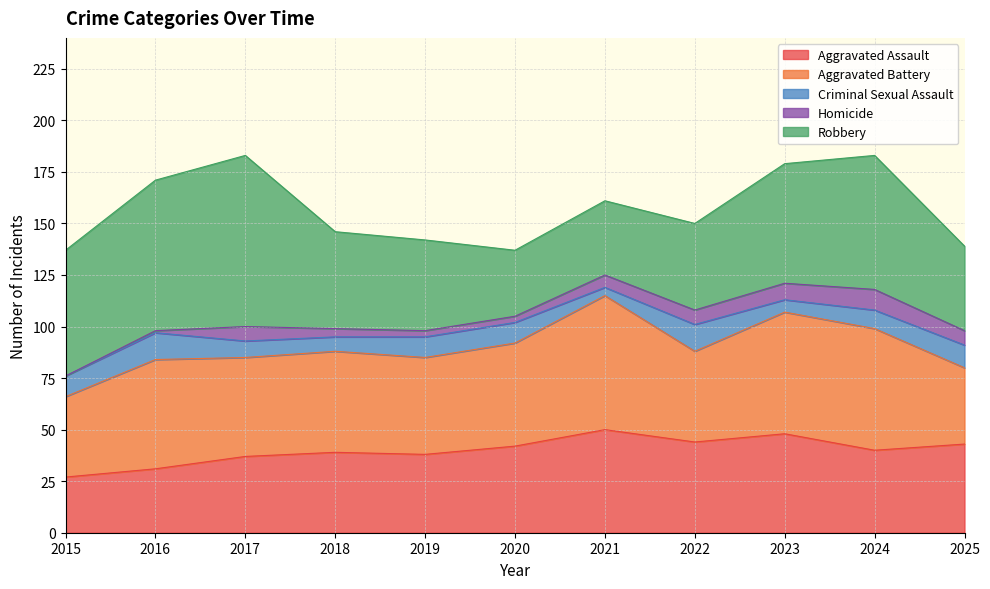

Reading left to right, transcribe all the data shown in this chart.

Aggravated Assault: 2015=27	2016=31	2017=37	2018=39	2019=38	2020=42	2021=50	2022=44	2023=48	2024=40	2025=43
Aggravated Battery: 2015=39	2016=53	2017=48	2018=49	2019=47	2020=50	2021=65	2022=44	2023=59	2024=59	2025=37
Criminal Sexual Assault: 2015=10	2016=13	2017=8	2018=7	2019=10	2020=10	2021=4	2022=13	2023=6	2024=9	2025=11
Homicide: 2015=0	2016=1	2017=7	2018=4	2019=3	2020=3	2021=6	2022=7	2023=8	2024=10	2025=7
Robbery: 2015=61	2016=73	2017=83	2018=47	2019=44	2020=32	2021=36	2022=42	2023=58	2024=65	2025=41